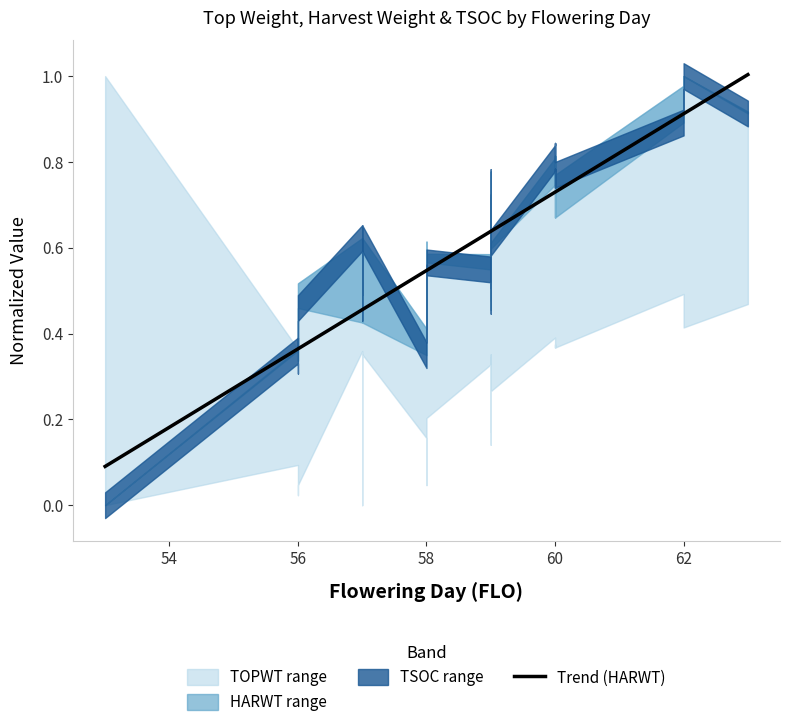

What value does the data have at 56?

0.4